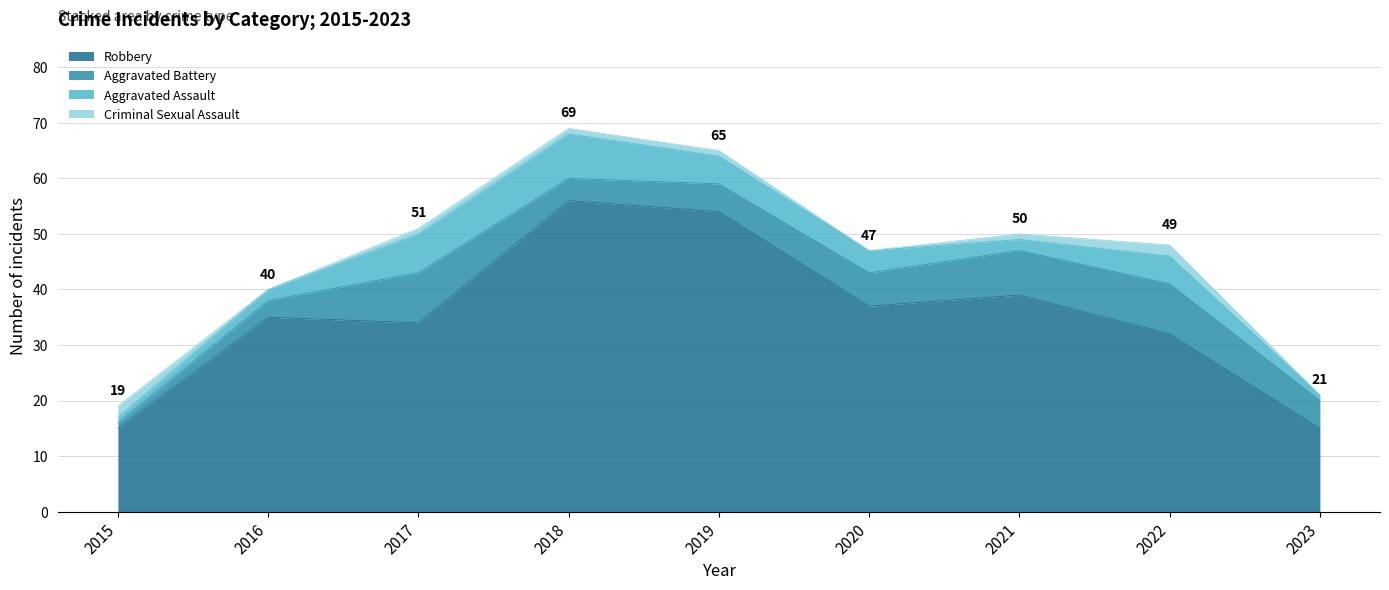

How many interior local peaks does the Total series have?

2